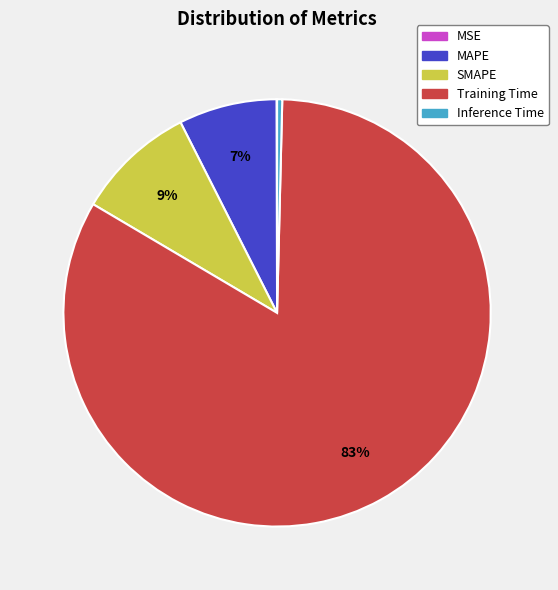

What is the majority slice?

Training Time